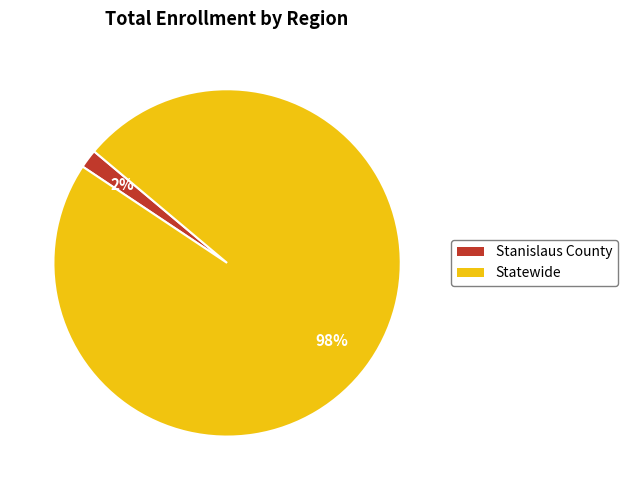

The Statewide slice represents 98% of the pie. True or false?

True